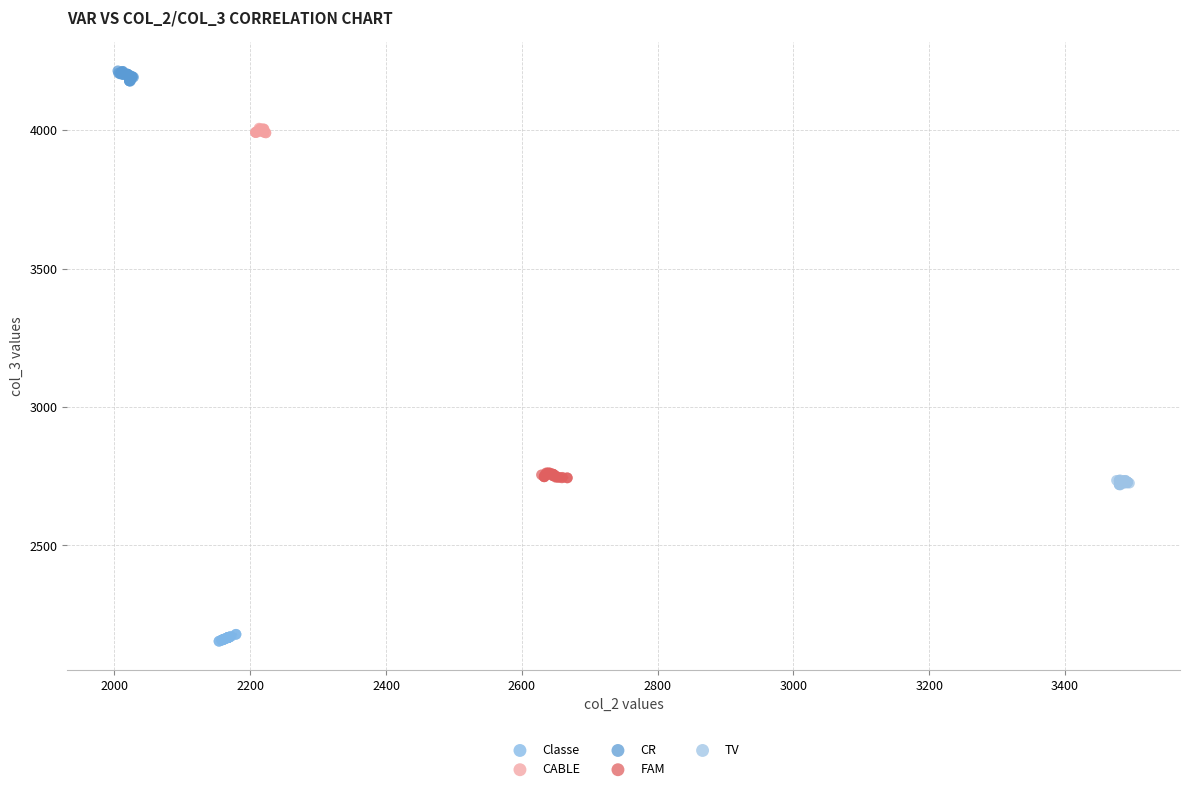

Which series contains the highest Y value?

CR